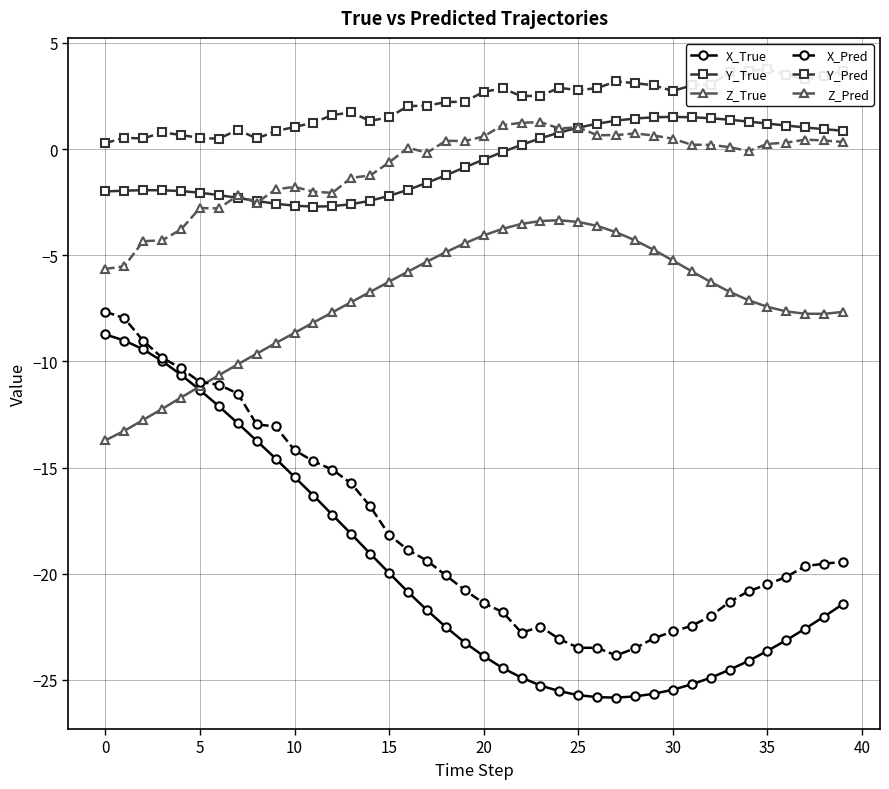

List the series in order of their peak value, highest first.

Y_Pred, Y_True, Z_Pred, Z_True, X_Pred, X_True